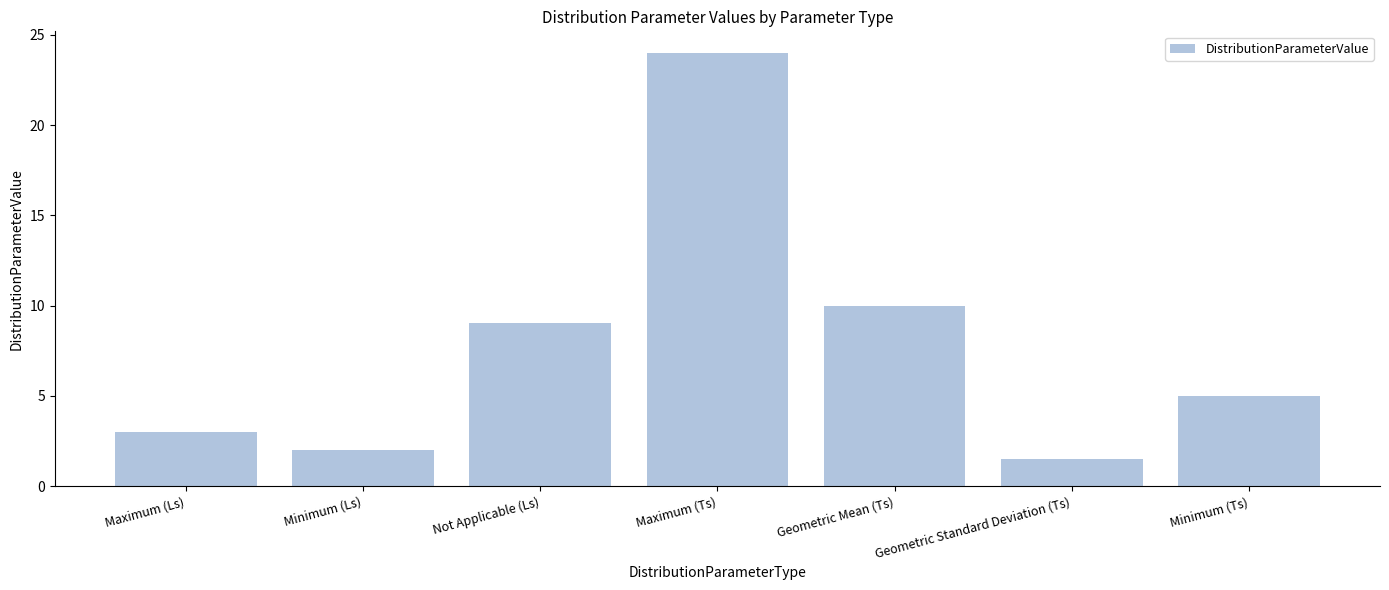

Between Minimum (Ls) and Maximum (Ls), which is larger?

Maximum (Ls)